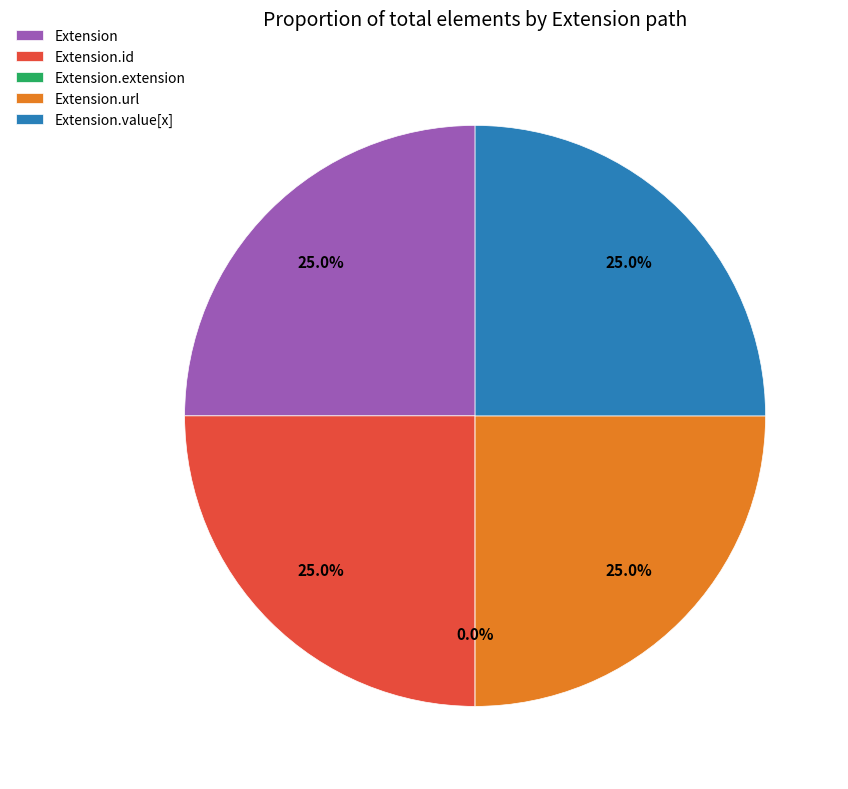

What is the total percentage of Extension.value[x] and Extension?

50.0%